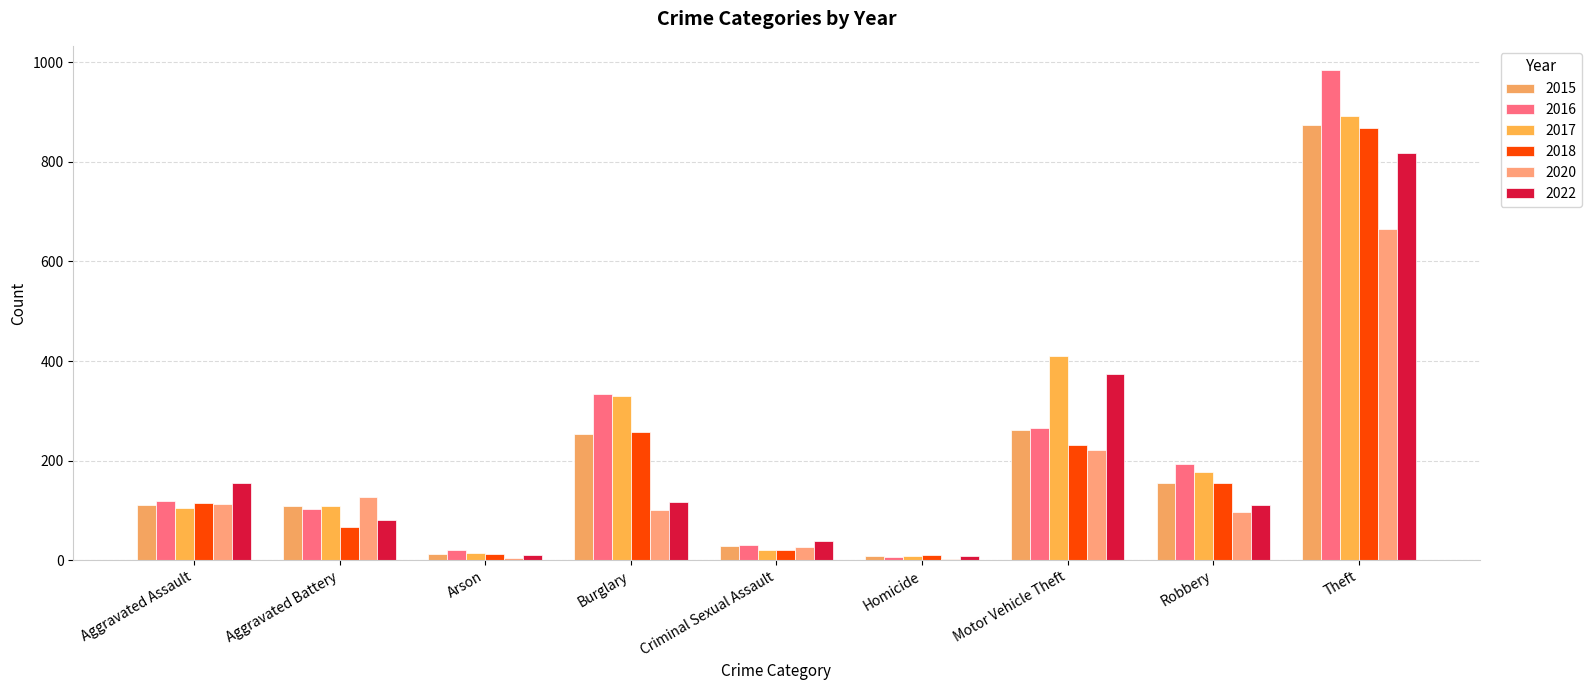

What is the label of the 7th bar from the right?

Arson